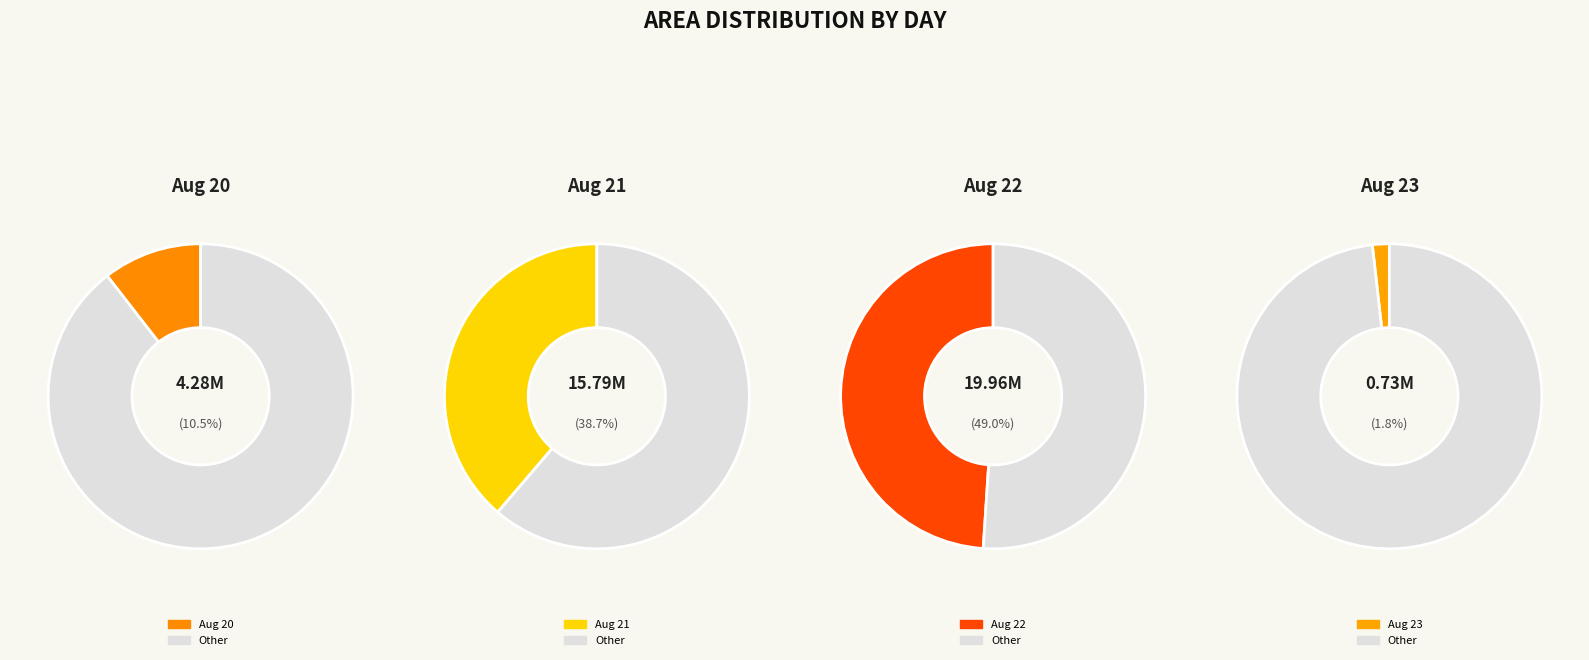

Does 21 account for over 50% of the chart?

No